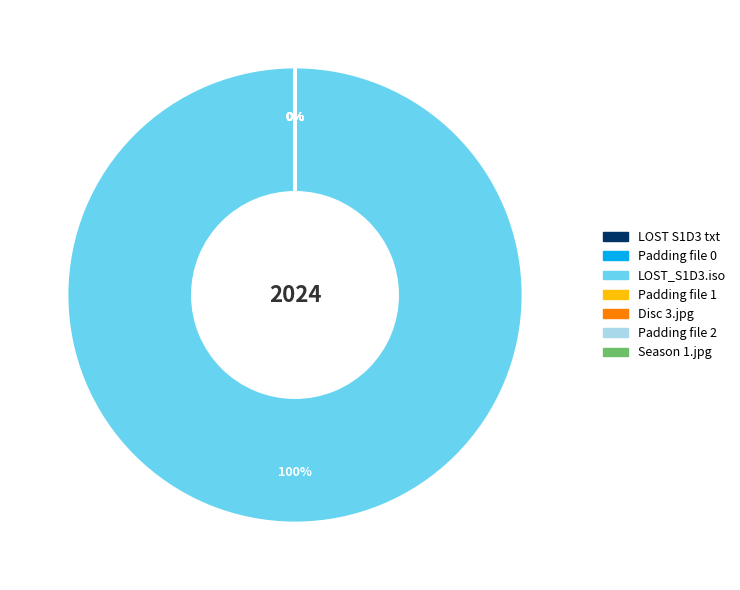

To the nearest percent, what percentage of the pie is LOST_S1D3.iso?

100%